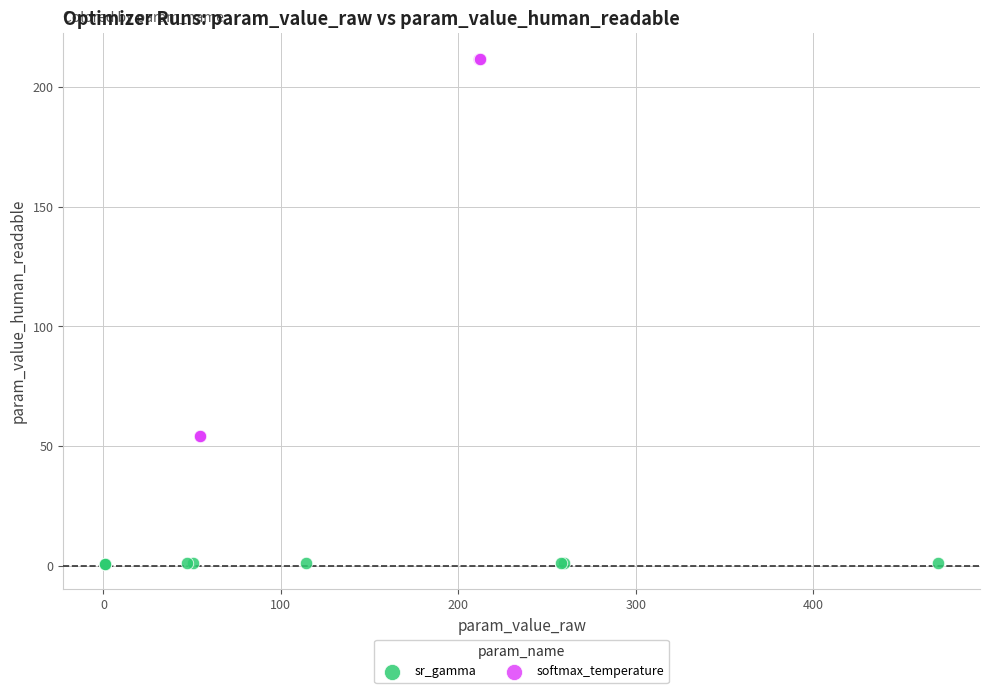

Which series has the widest spread of Y values?

softmax_temperature